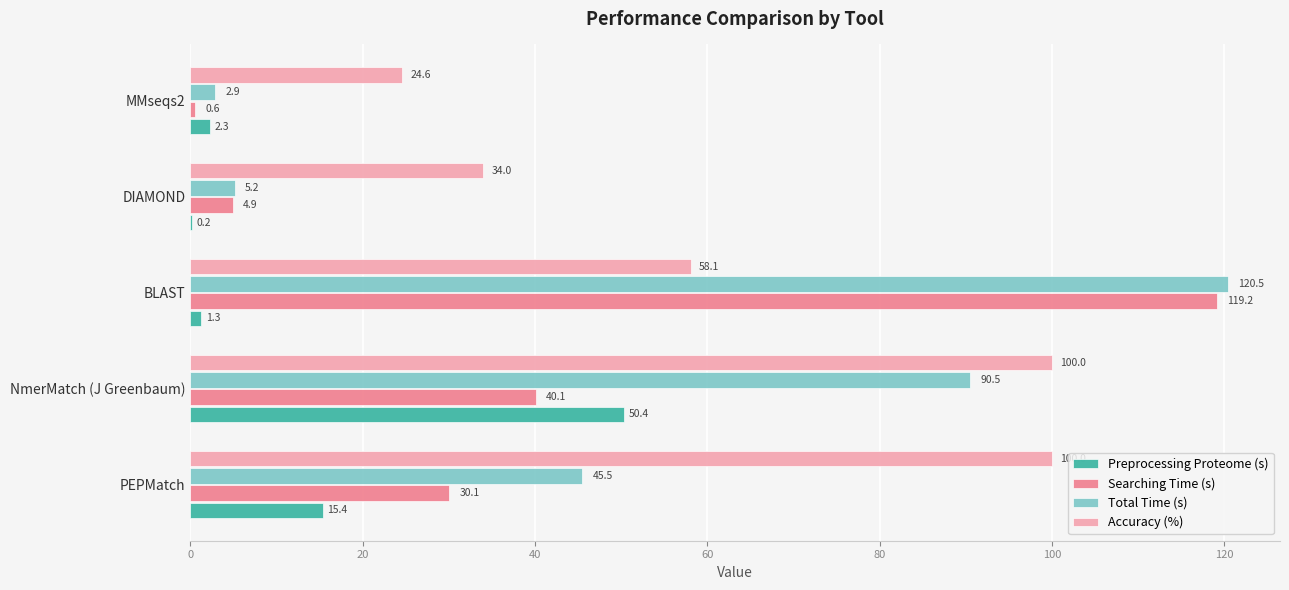

The value of Accuracy (%) at MMseqs2 is 24.6. True or false?

True